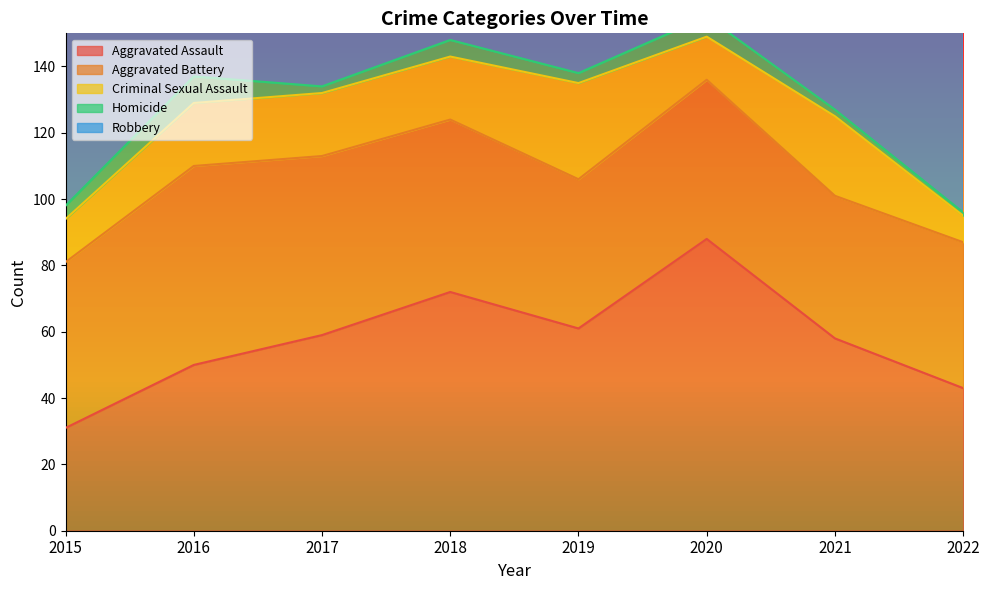

Count the number of categories in the chart.

8